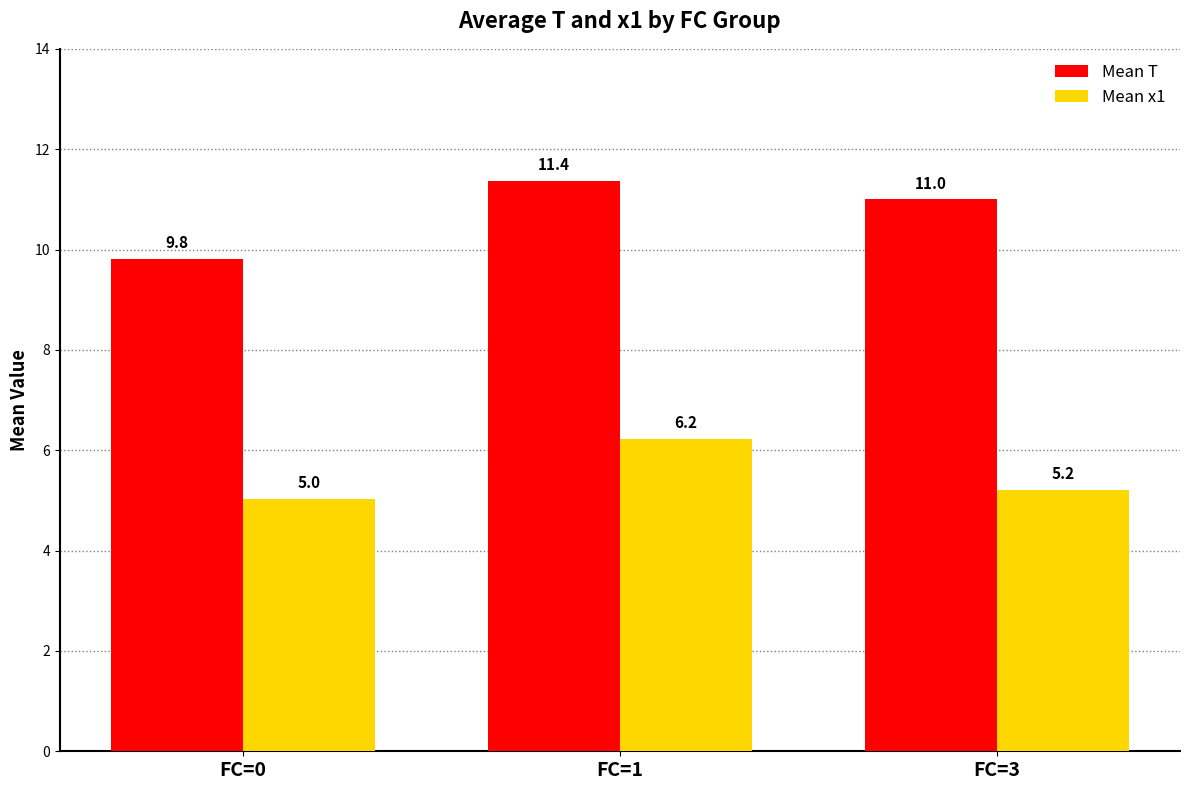

The Mean T series shows 13.6 at FC=0. True or false?

False